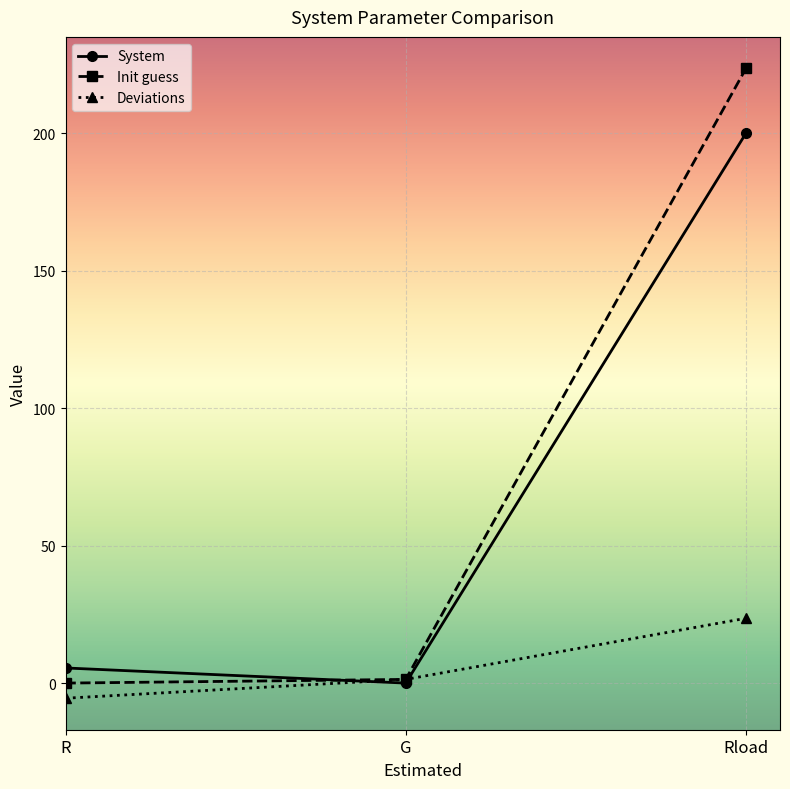

How many values in Deviations are below zero?

1